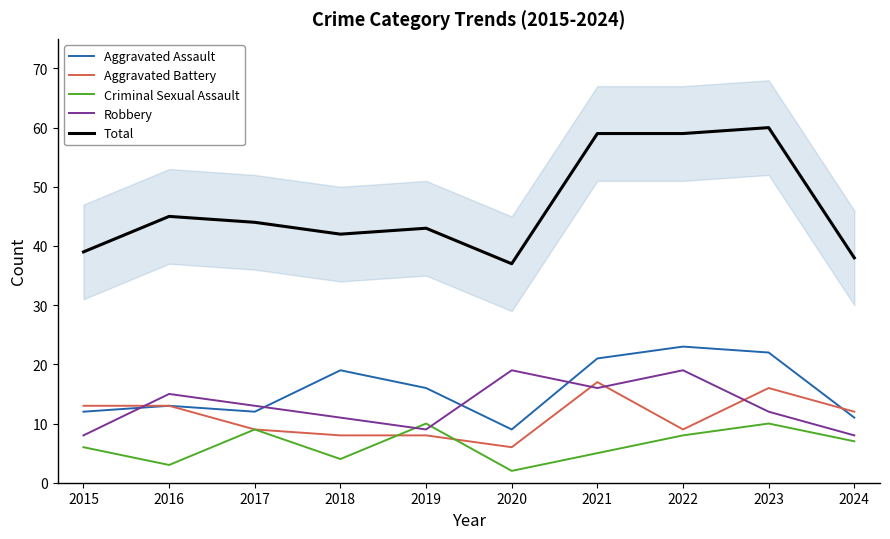

How many lines are shown in the chart?

5